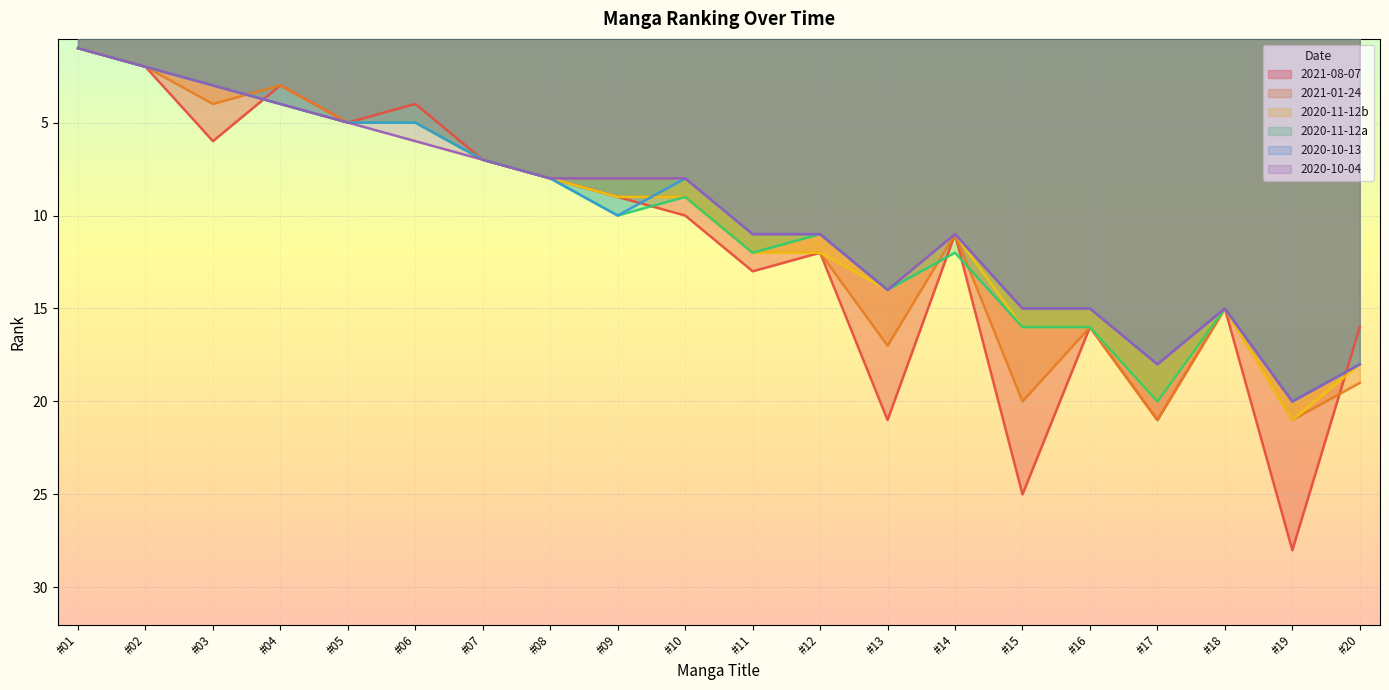

Reading right to left, list all the values displayed in this chart.

2021-08-07: 16	28	15	21	16	25	11	21	12	13	10	9	8	7	4	5	3	6	2	1
2021-01-24: 19	21	15	21	16	20	11	17	12	12	9	9	8	7	5	5	3	4	2	1
2020-11-12b: 18	21	15	20	16	16	11	14	12	12	9	9	8	7	5	5	4	3	2	1
2020-11-12a: 18	20	15	20	16	16	12	14	11	12	9	10	8	7	5	5	4	3	2	1
2020-10-13: 18	20	15	18	15	15	11	14	11	11	8	10	8	7	5	5	4	3	2	1
2020-10-04: 18	20	15	18	15	15	11	14	11	11	8	8	8	7	6	5	4	3	2	1